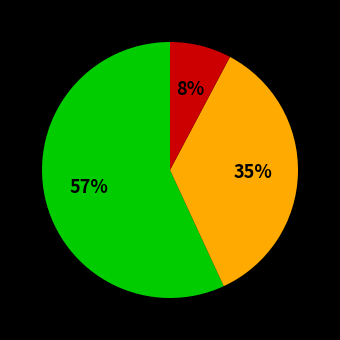

To the nearest percent, what is the difference between the largest and smallest slice percentages?

49%